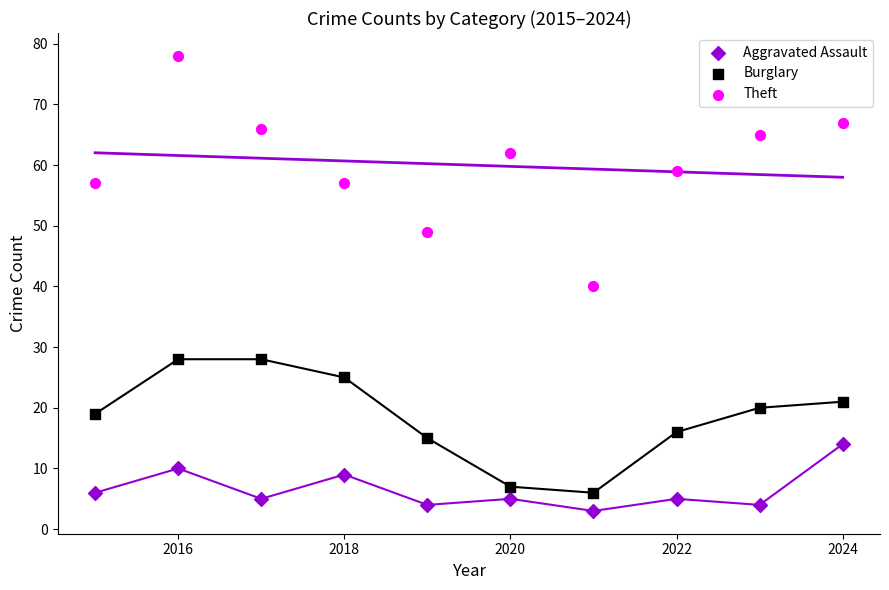

Which series reaches the minimum Y coordinate?

Aggravated Assault